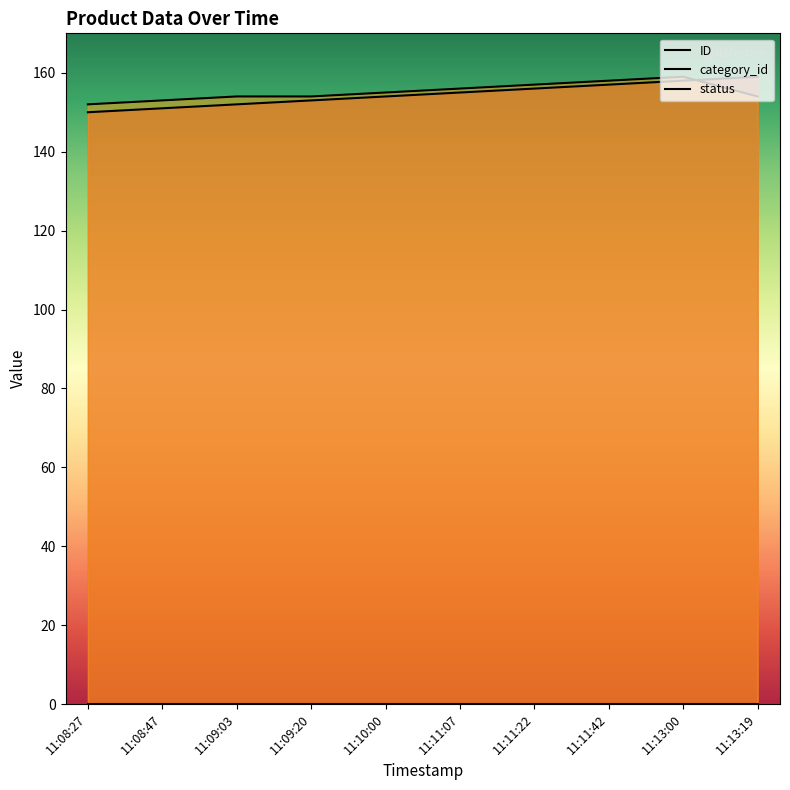

Which has a higher value, 11:13:19 or 11:10:00?

11:13:19